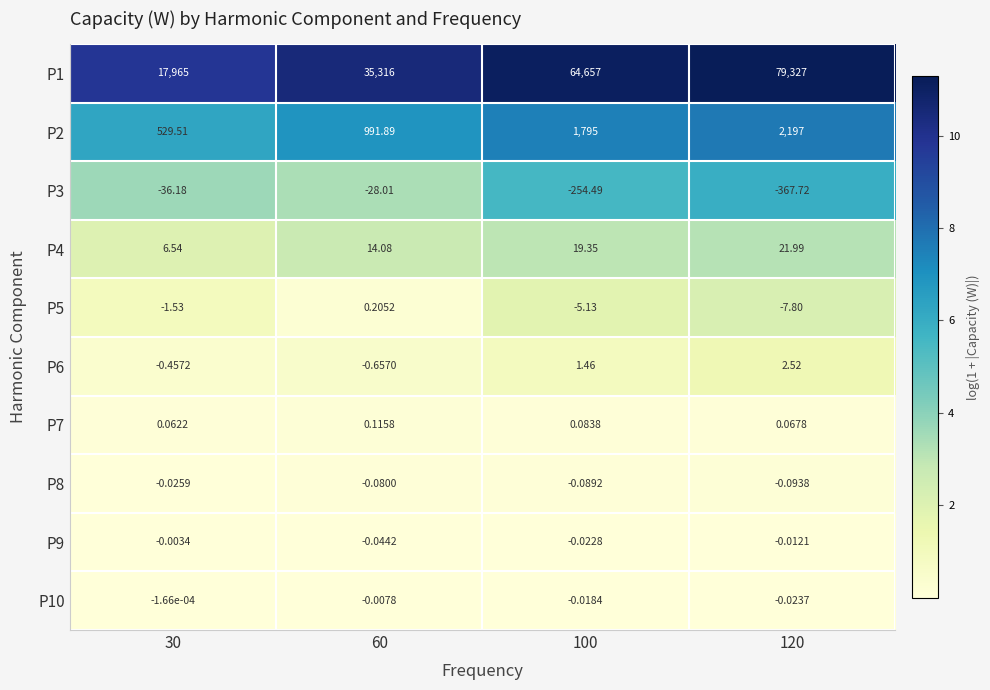

Which series has the widest spread of values?

P1